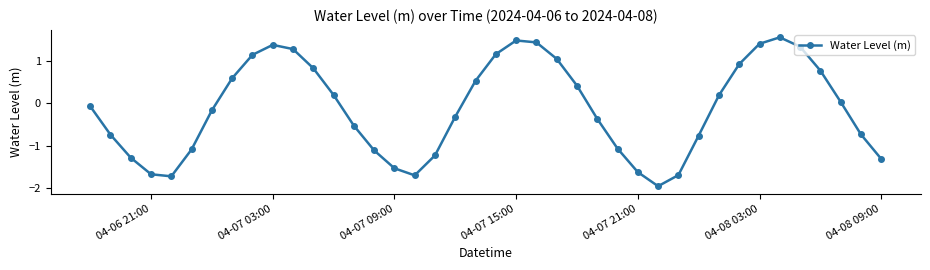

What is the average value?

-0.1